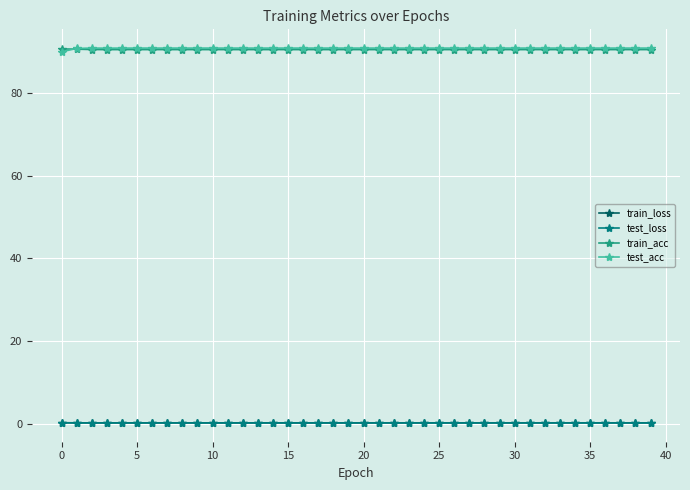

At how many categories does at least one series exceed 84?

40